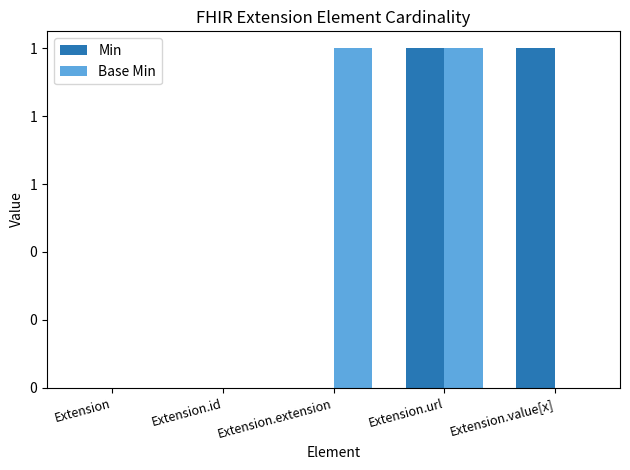

At which category is the sum across all series the highest?

Extension.url